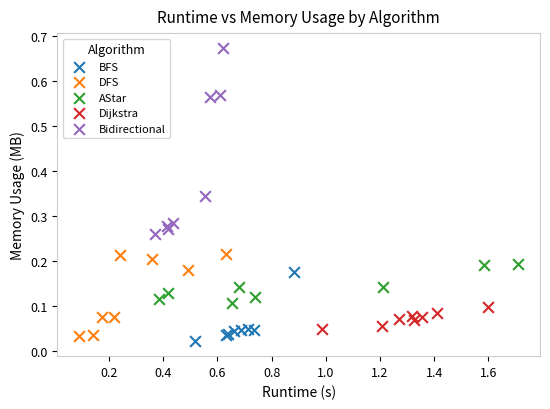

Which series has the largest Y range (max minus min)?

Bidirectional